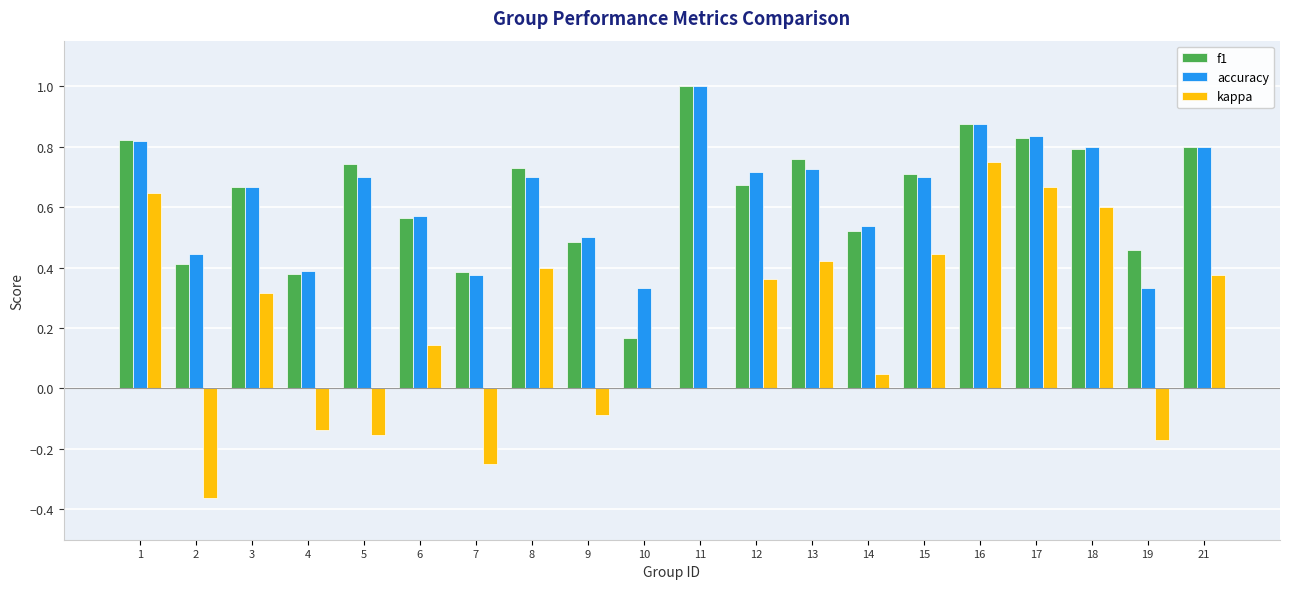

What is the greatest value displayed?

1.0